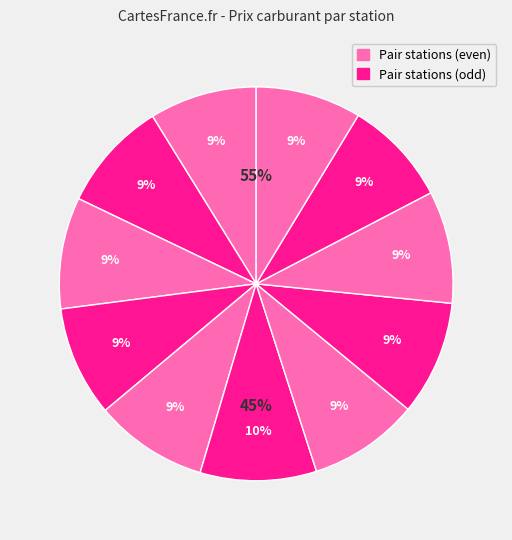

Does Benzina Albert Modřice account for over 50% of the chart?

No